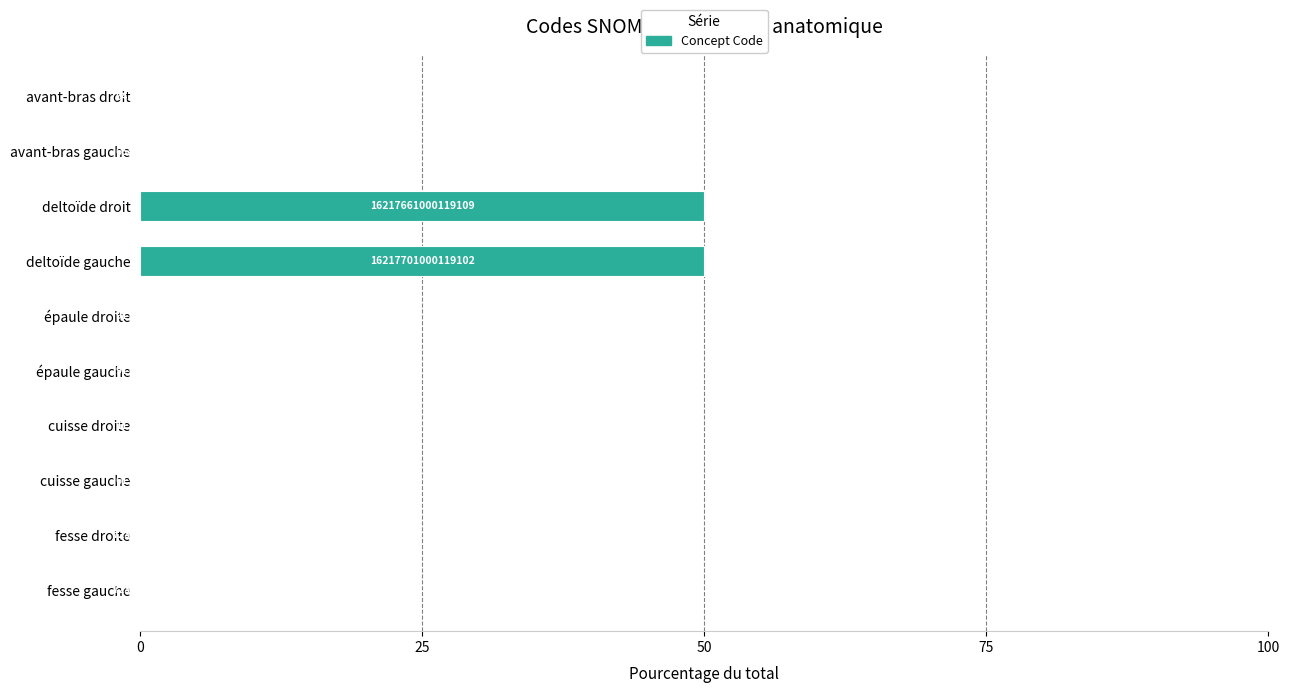

Are the bars horizontal?

Yes